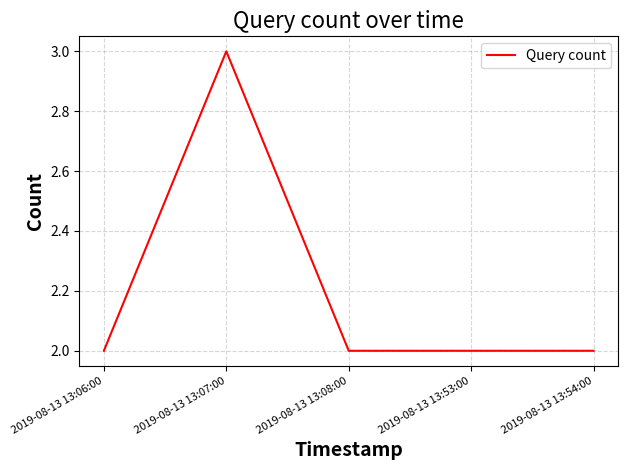

Is this an area chart (filled region under the line)?

No